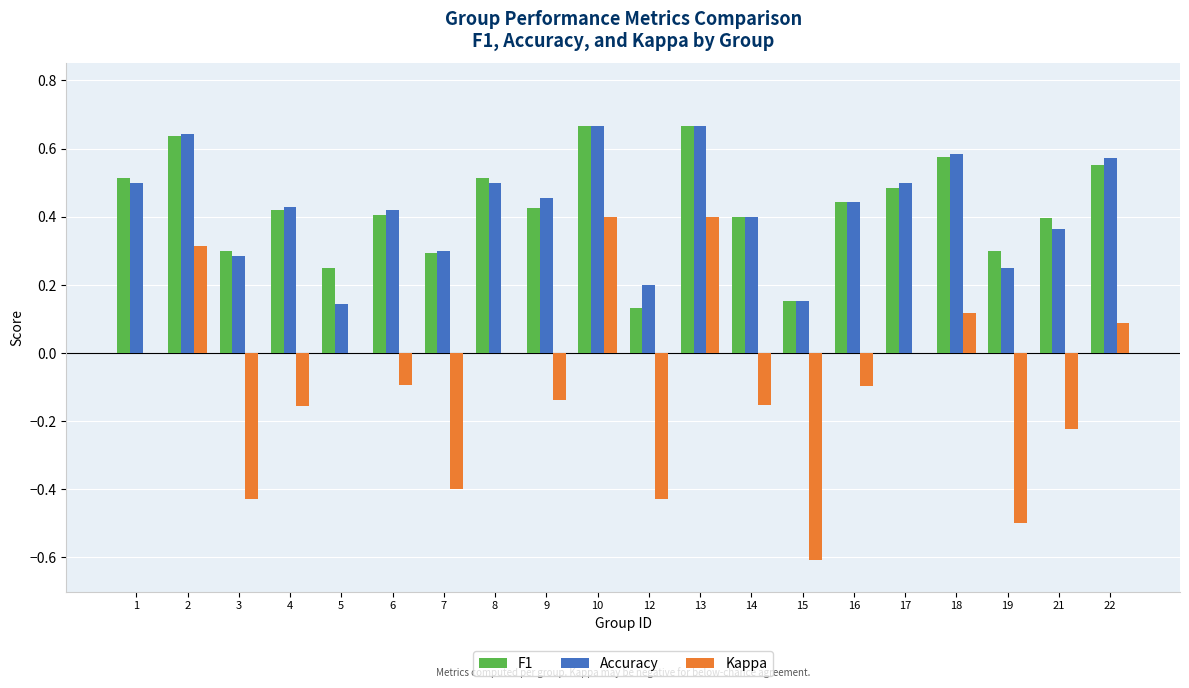

Is the value of Accuracy at 4 greater than the value of F1 at 21?

Yes